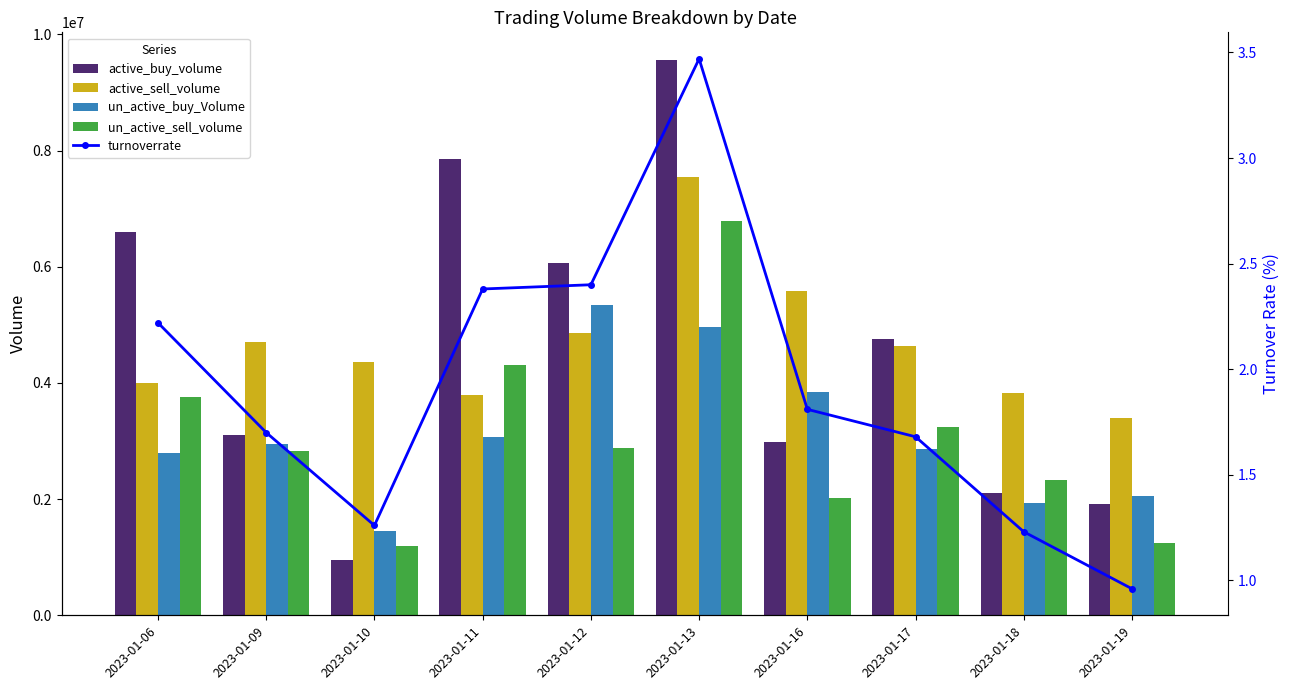

What is the spread (max minus min) of values at 2023-01-17?

4759924.3